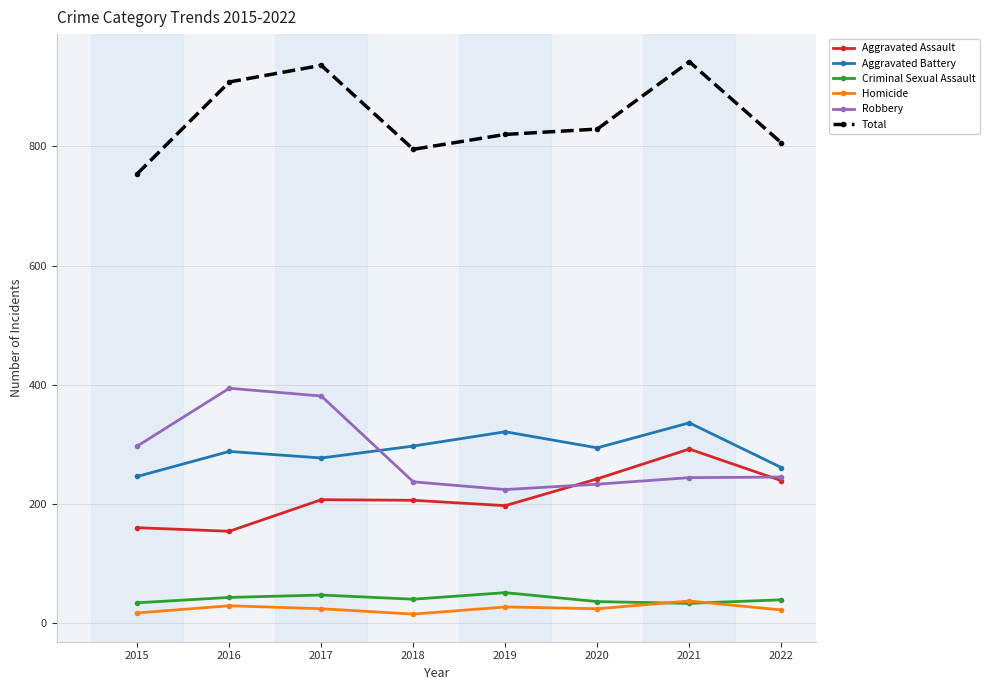

True or false: Homicide and Aggravated Battery cross at least once.

False